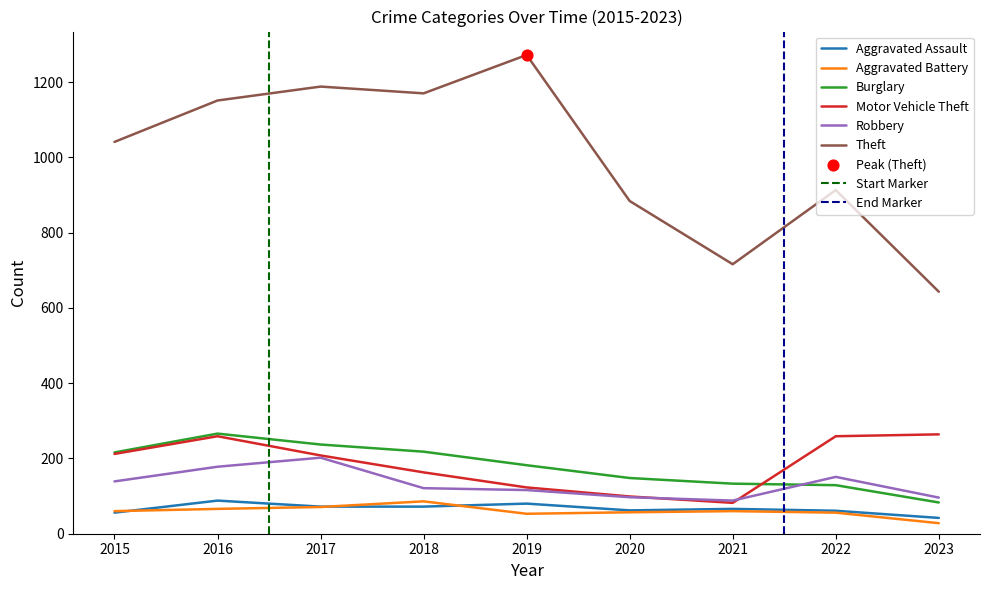

Is the value of Motor Vehicle Theft at 2021 greater than the value of Robbery at 2017?

No